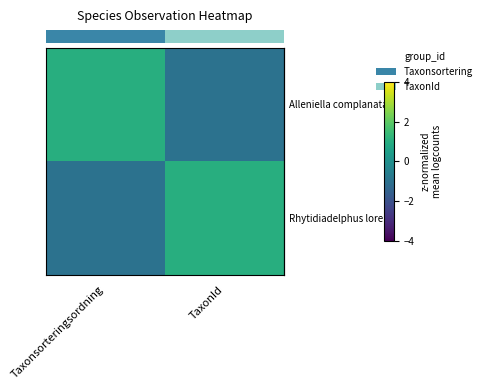

At how many categories does at least one series exceed 0?

2